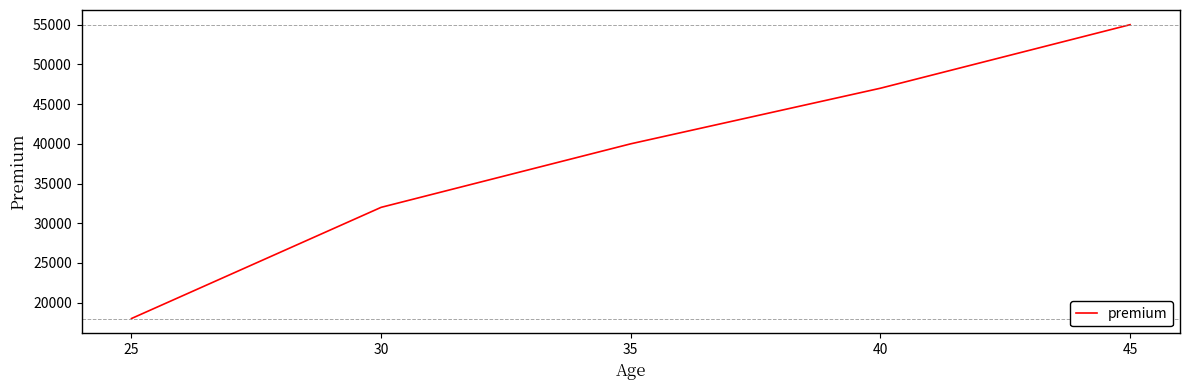

Does the chart display data point markers on the line(s)?

No